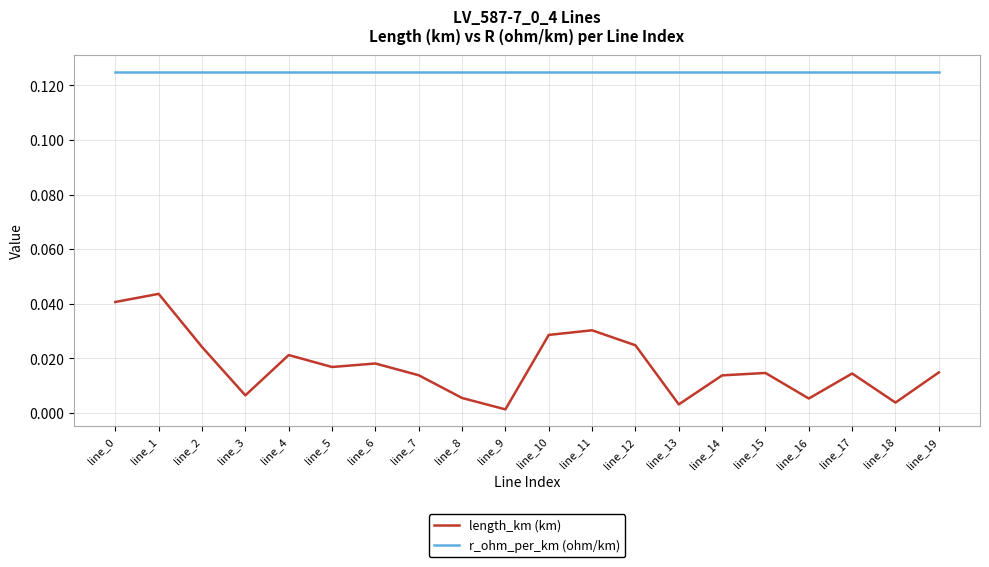

True or false: r_ohm_per_km (ohm/km) and length_km (km) intersect in this chart.

False